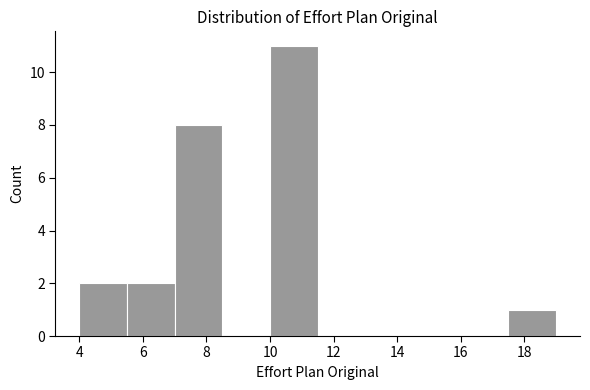

Over which range of the x-axis is the bar tallest?

10.0 to 11.5